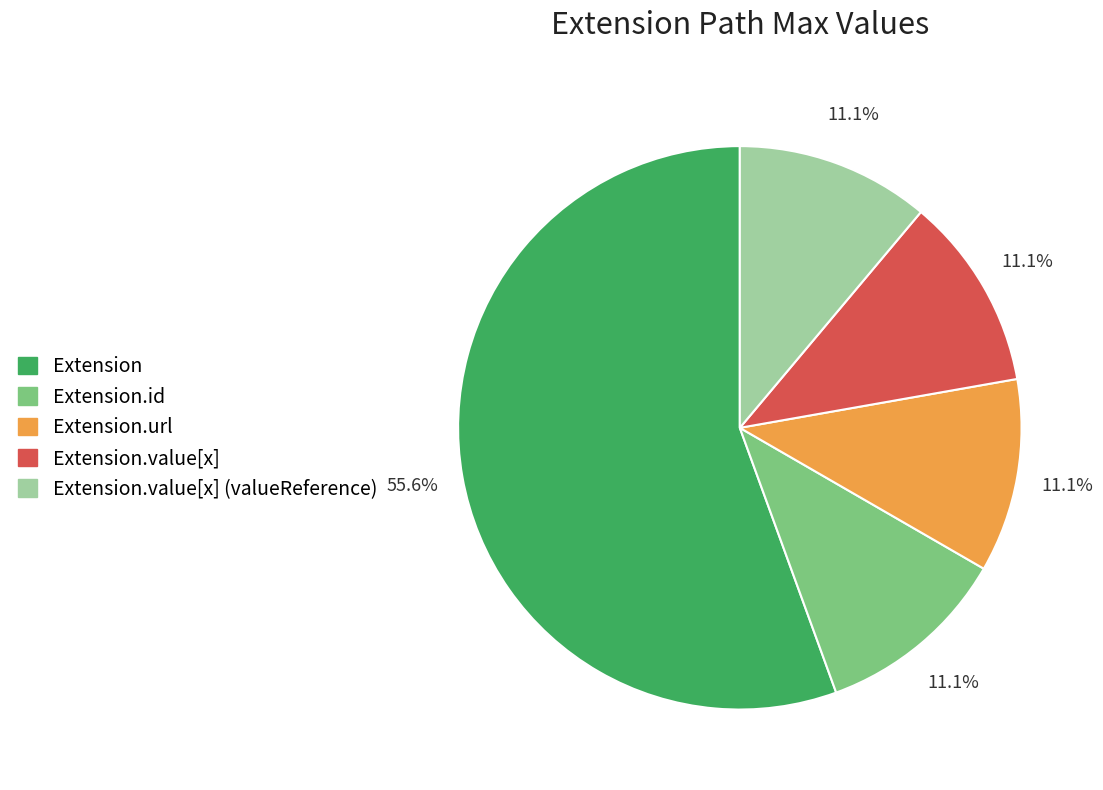

How many slices are in this pie chart?

5